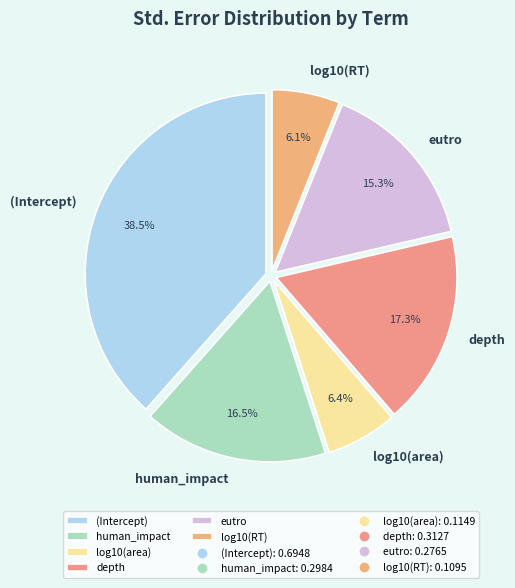

To the nearest percent, what portion does log10(area) represent?

6%